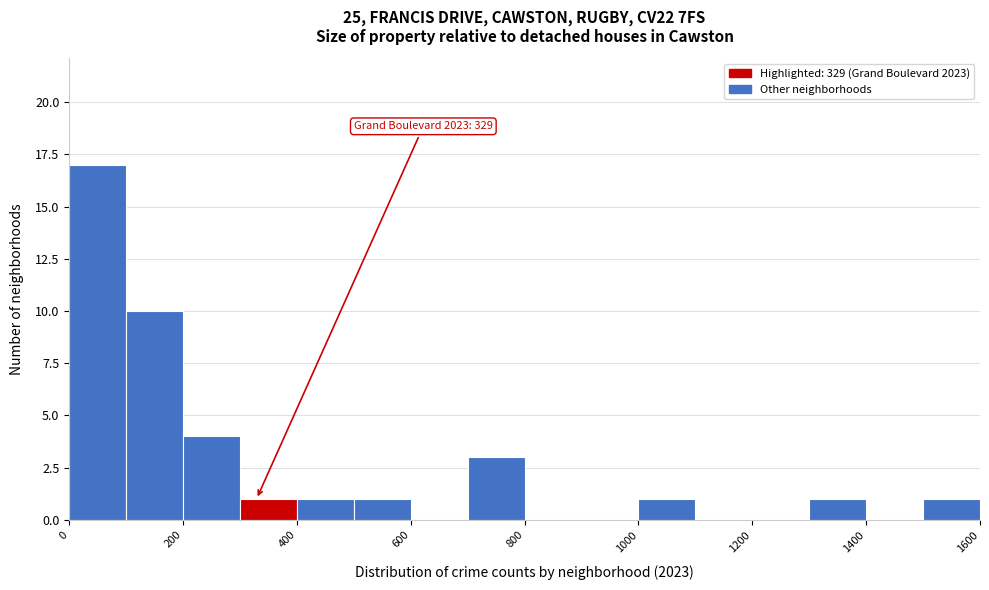

Over which range of the x-axis is the bar tallest?

0 to 100